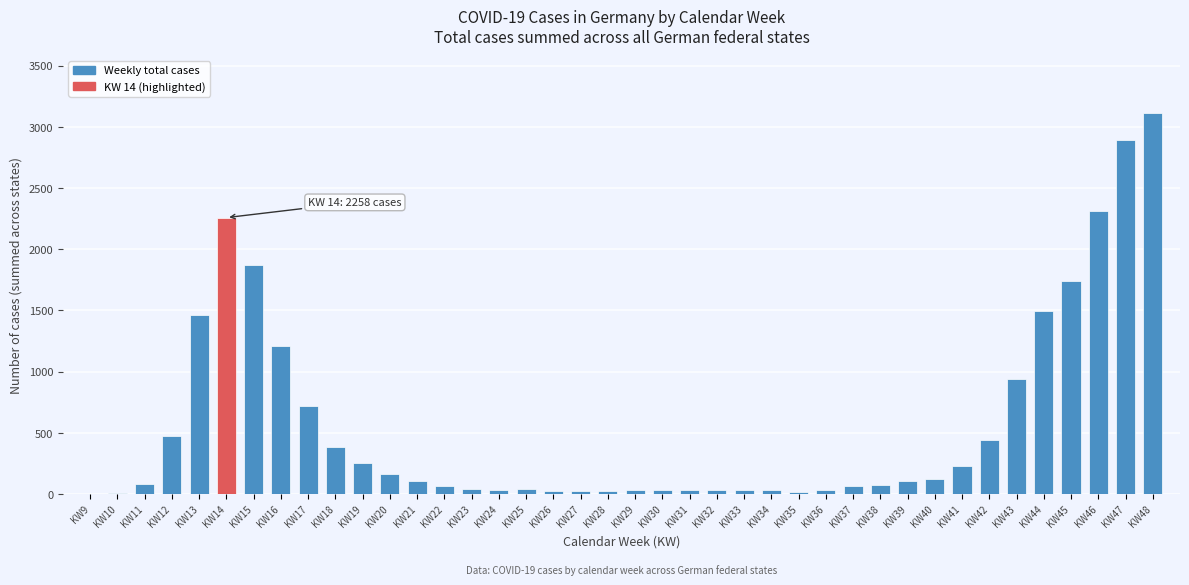

What is the sum of all values?

23039